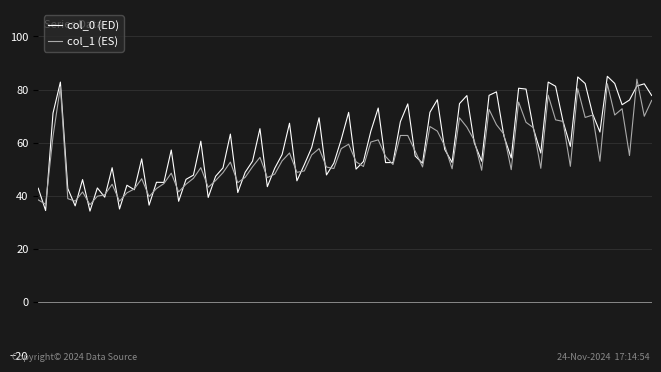

Which series has the largest range (max minus min)?

col_0 (ED)